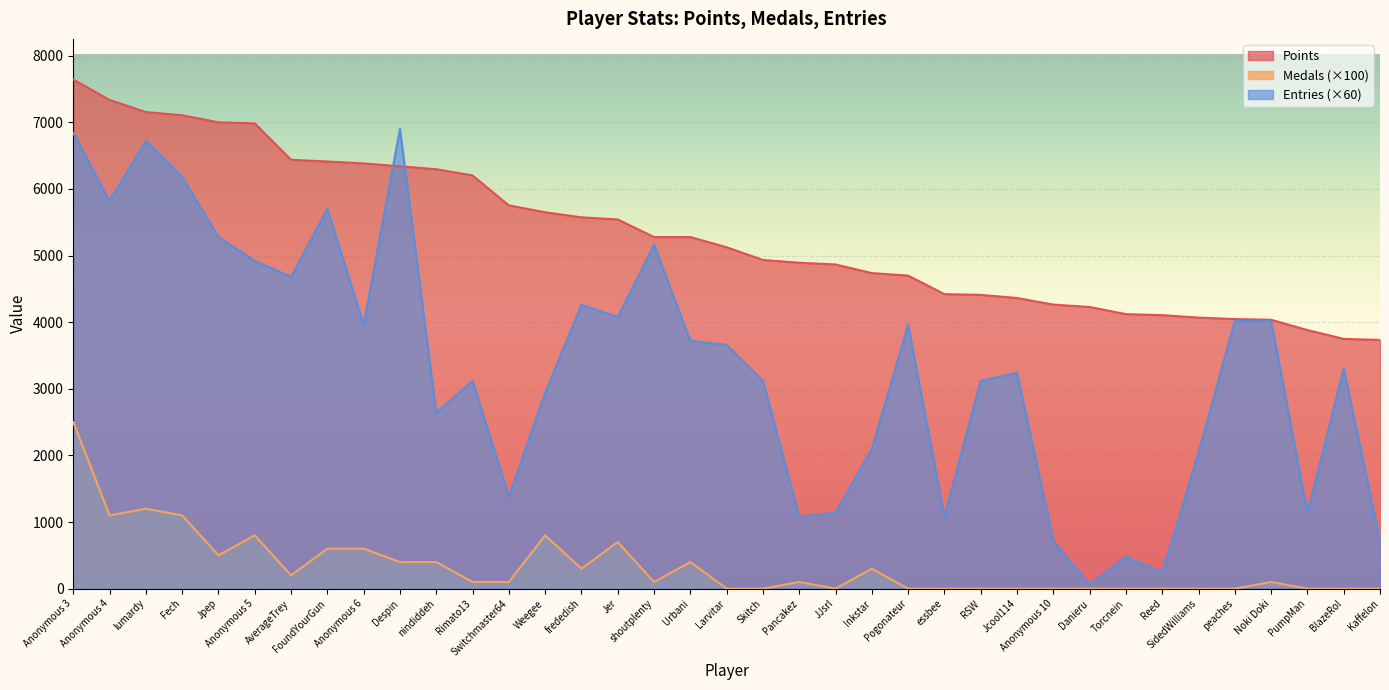

True or false: Points has a value of 1872 at RSW.

False